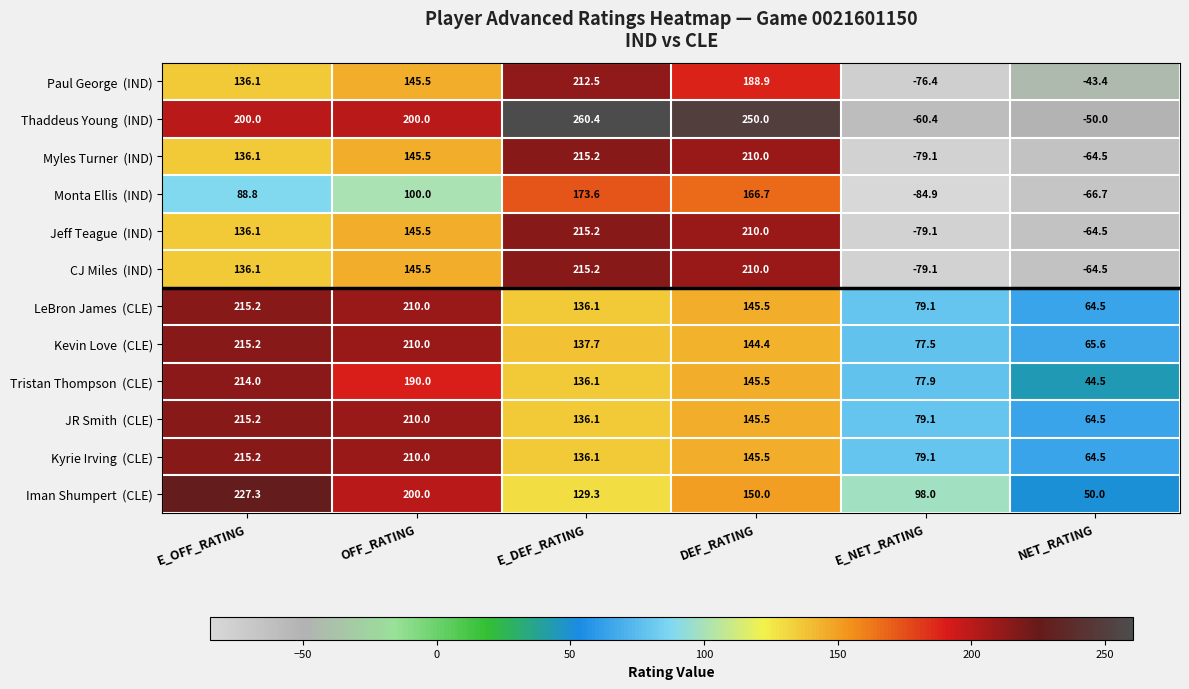

What is the total value across all series at E_OFF_RATING?

2135.3